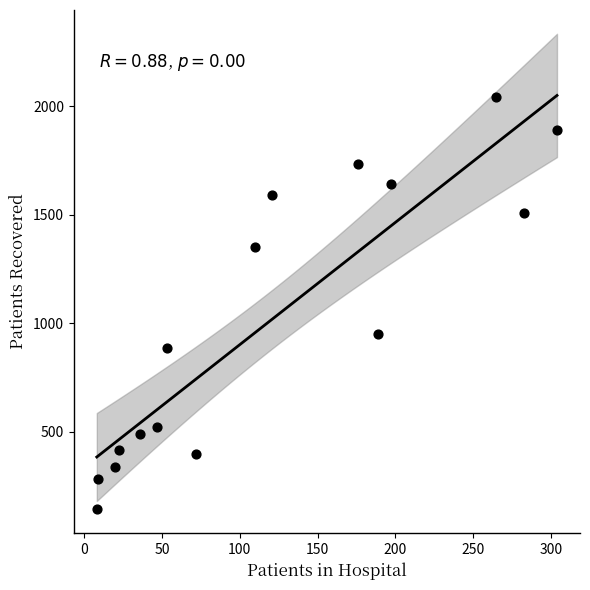

What is the range of Y values (max minus min)?

1898